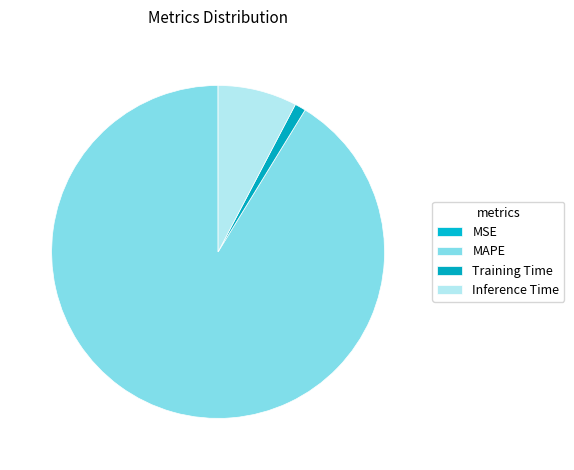

Which has a higher value, MAPE or Training Time?

MAPE